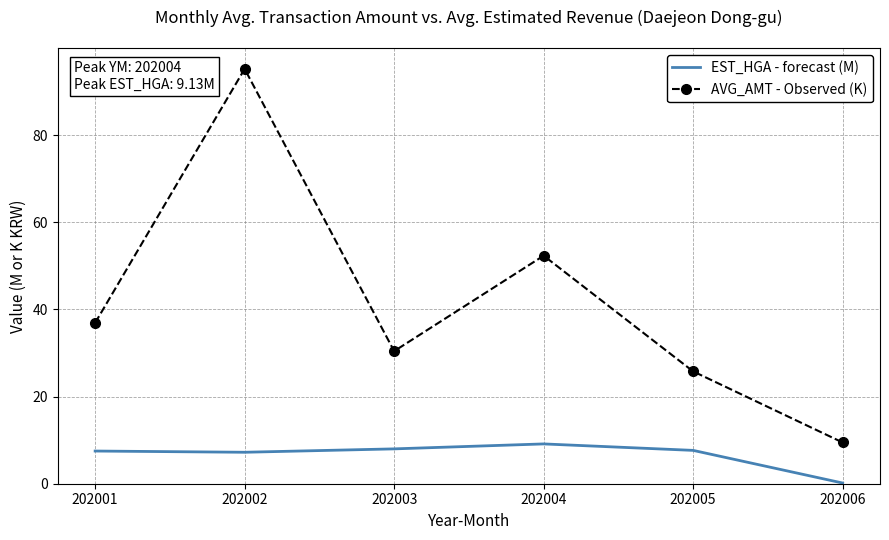

Is the value of EST_HGA - forecast (M) at 202002 greater than the value of AVG_AMT - Observed (K) at 202001?

No